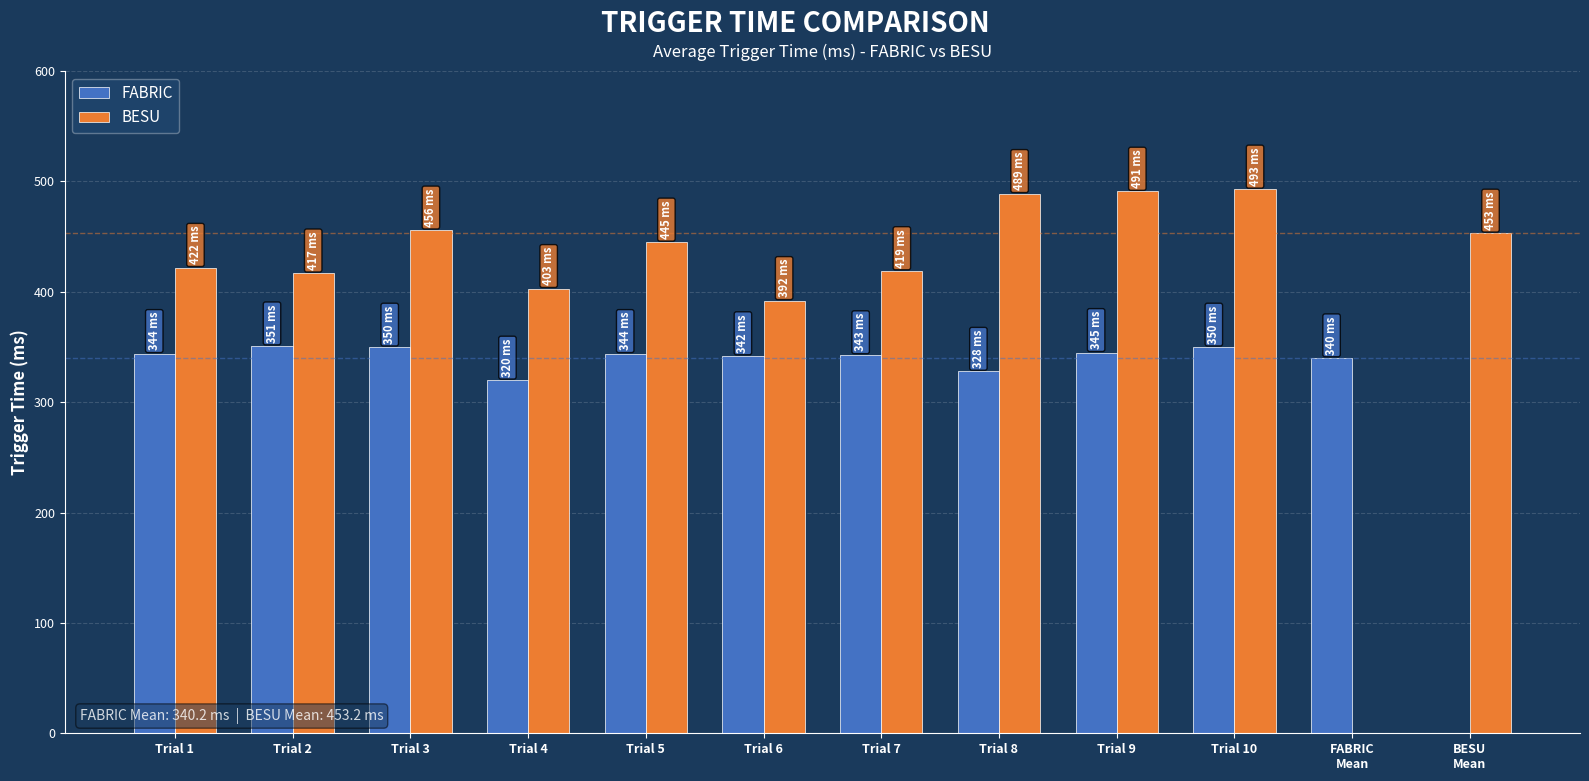

What is the maximum value for BESU?

493.0